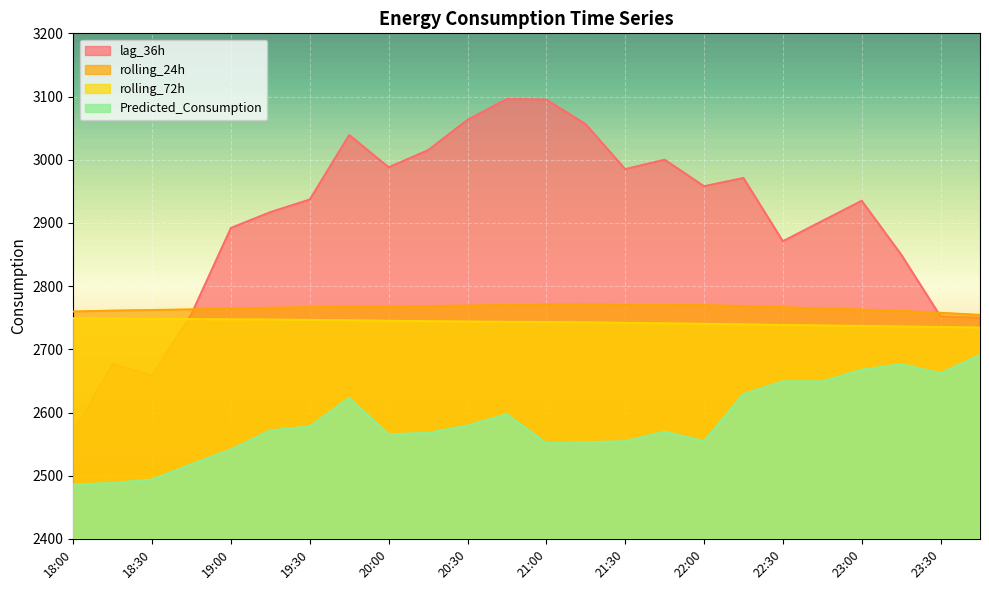

Read the Predicted_Consumption value at 19:30.

2577.9